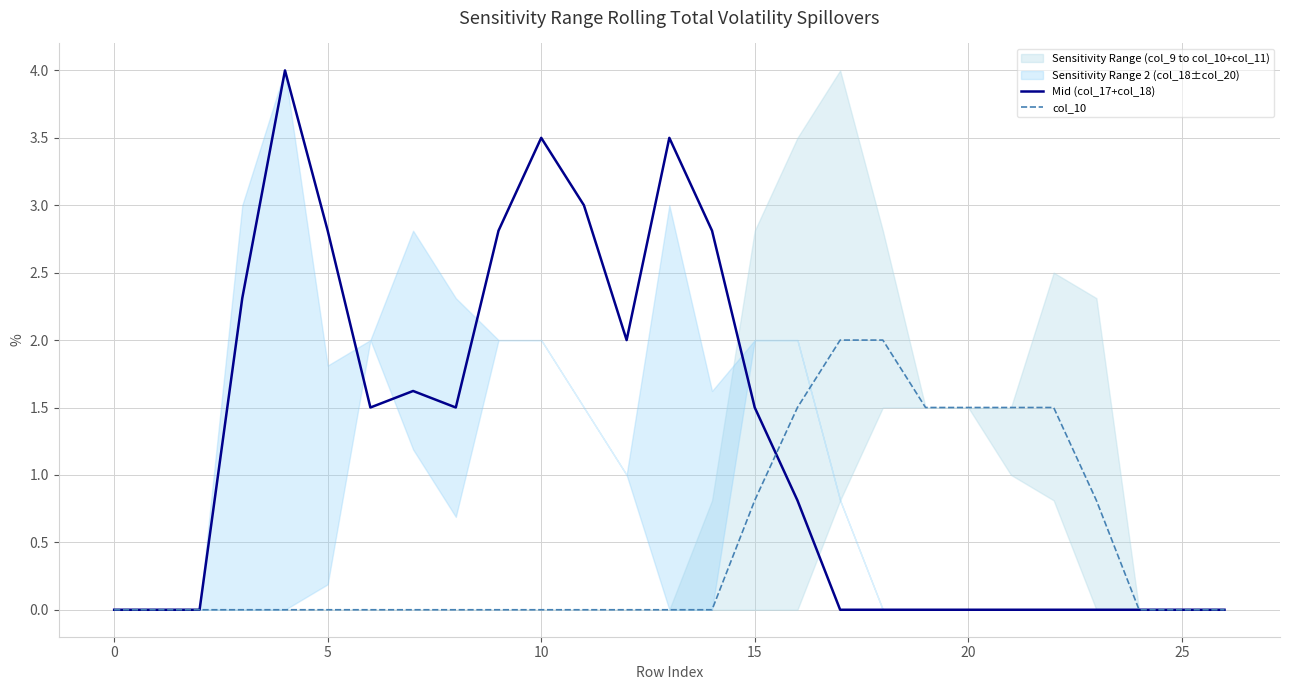

At how many categories does at least one series exceed 0?

21